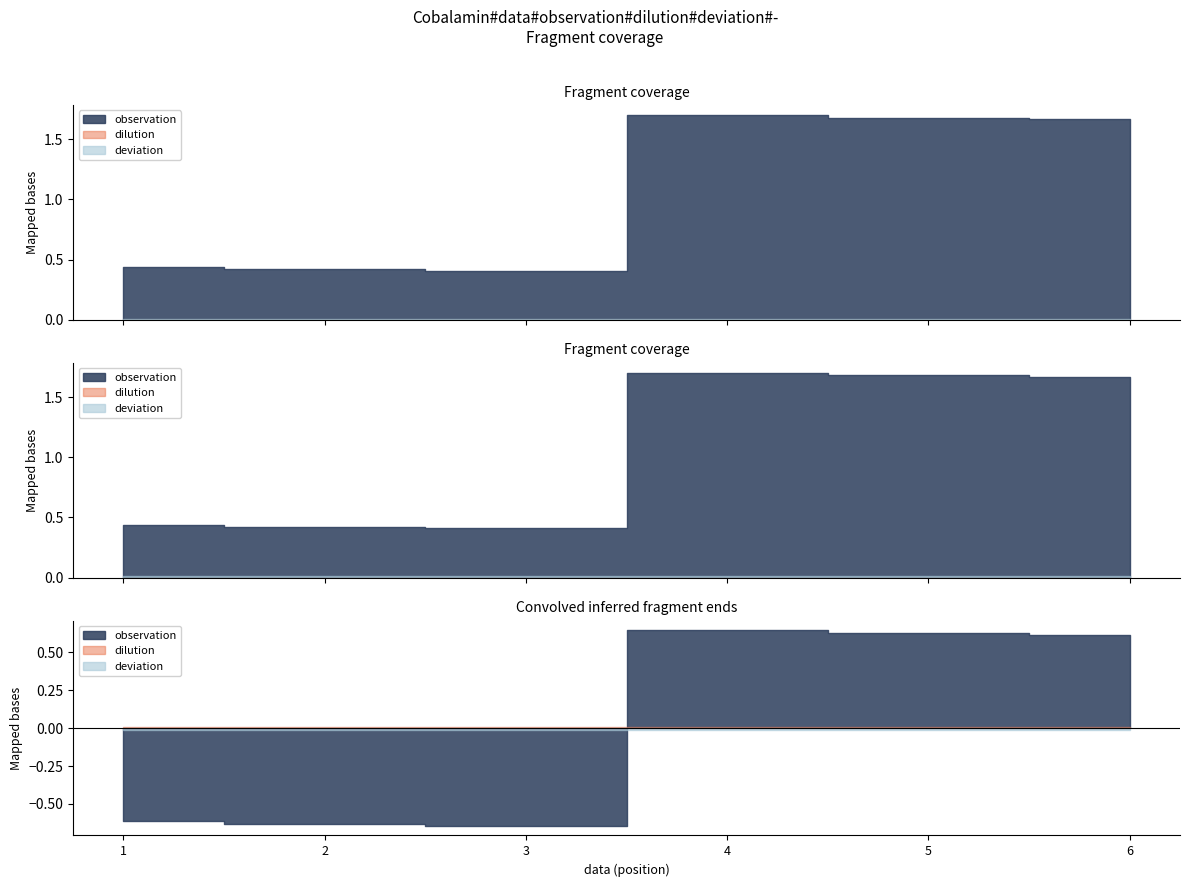

What is the difference between the highest and lowest values at 1?

0.4